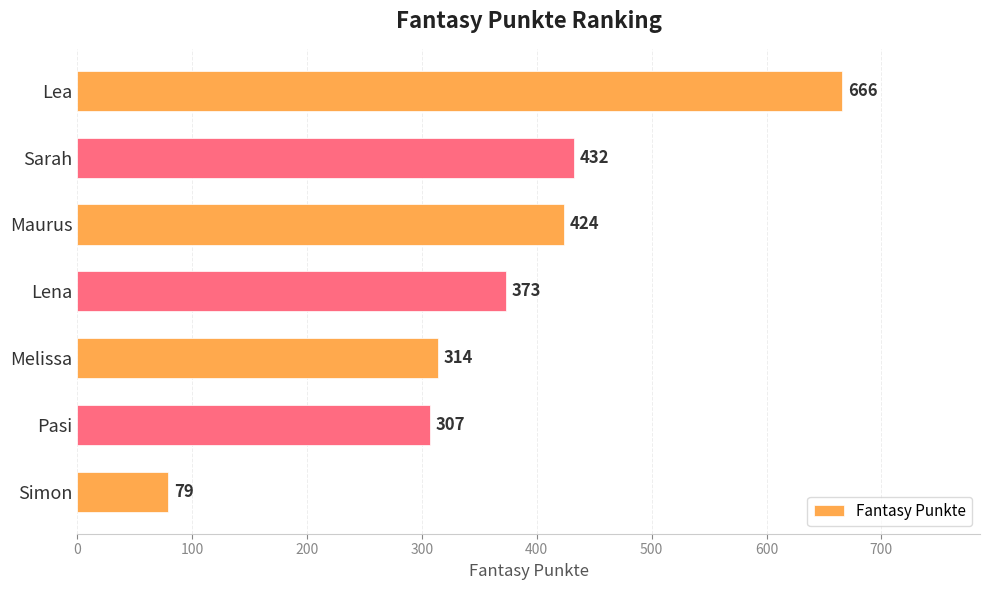

What is the minimum value shown in the chart?

79